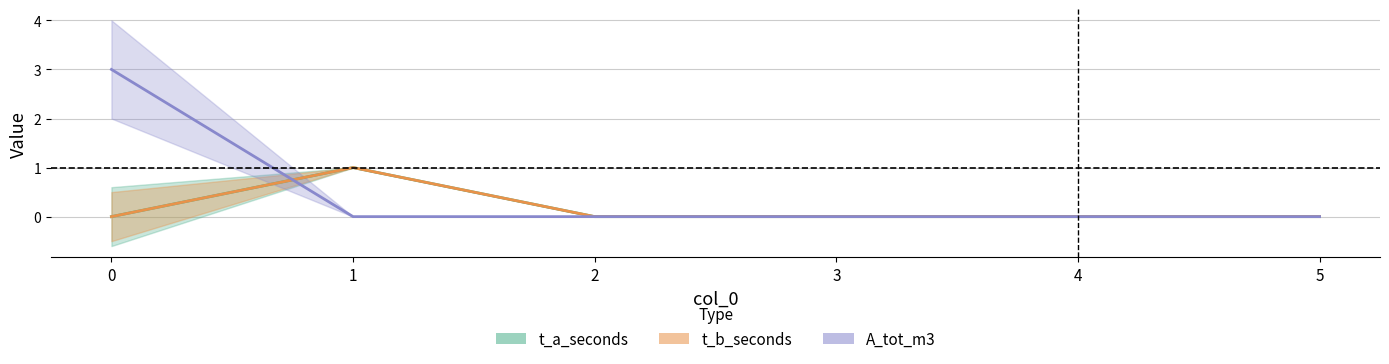

In t_a_seconds, how many points are higher than both neighbors (excluding endpoints)?

1